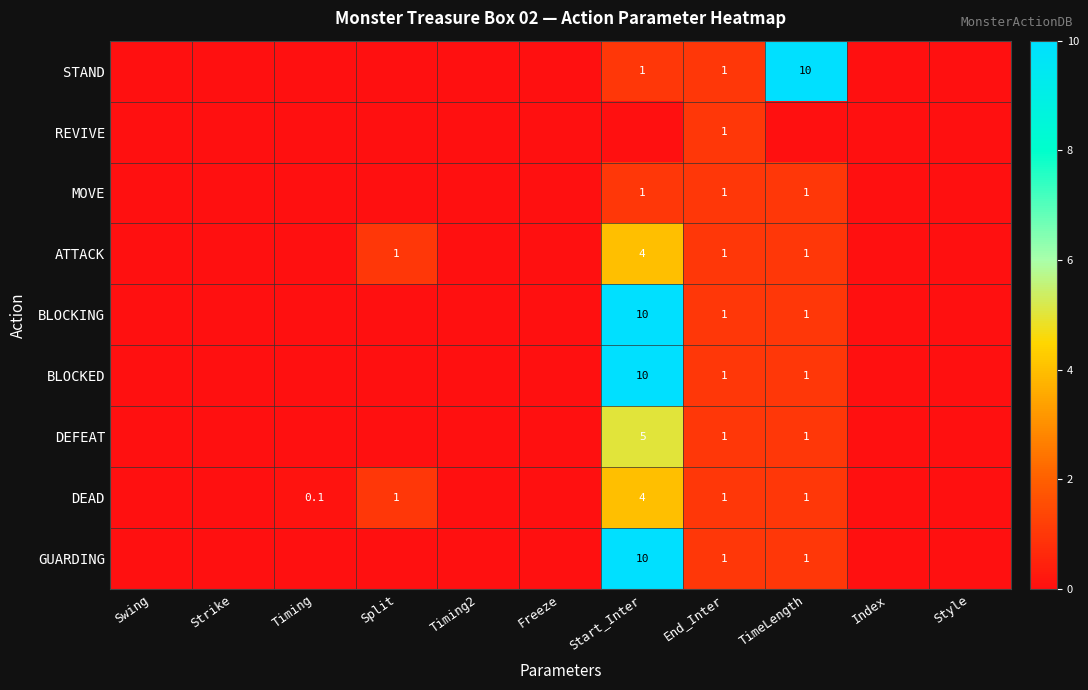

The value of BLOCKING at TimeLength is 1.0. True or false?

True